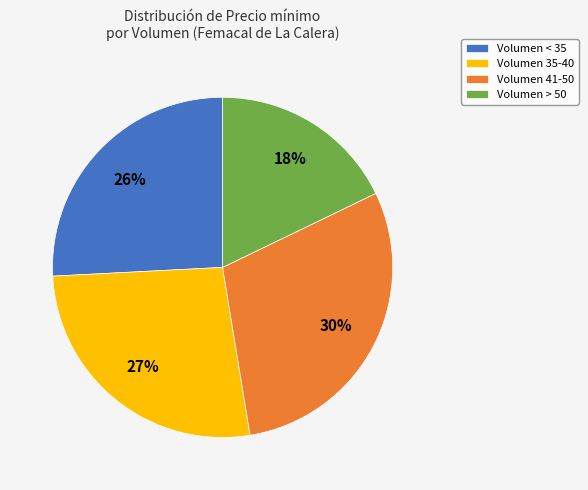

Which has a higher value, Volumen < 35 or Volumen 41-50?

Volumen 41-50